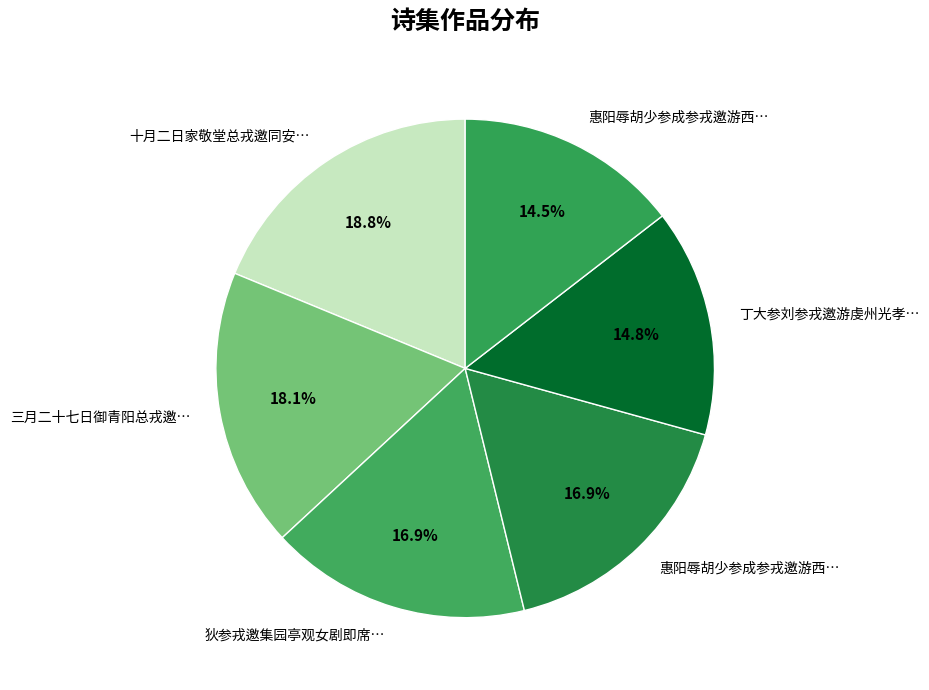

Count the number of slices in the pie.

6